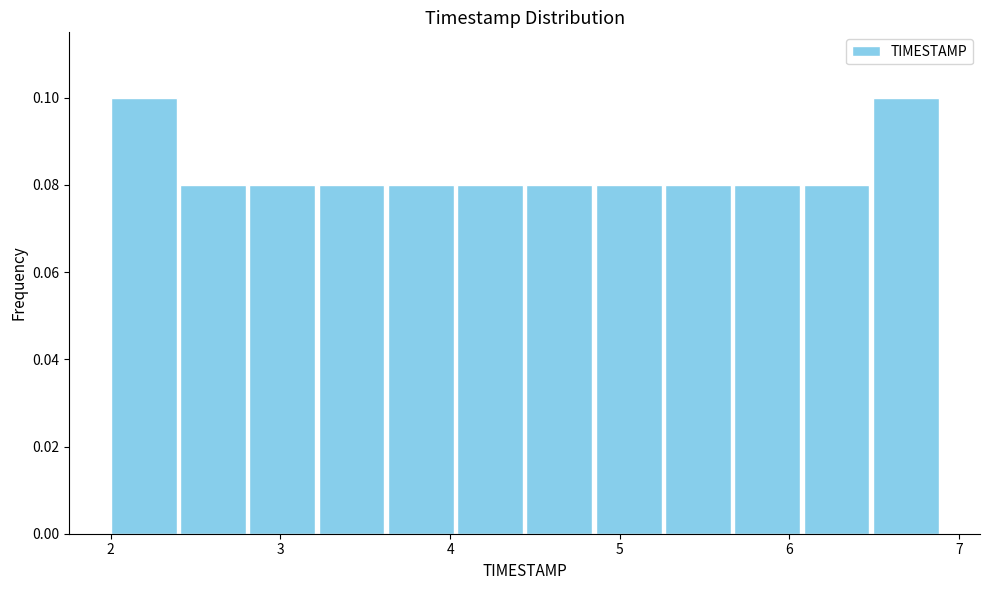

What is the height of the bar covering 5.3 to 5.7 on the x-axis? Neither the bar edges nor the heights are printed on the chart, so give them approximately, as read against the axes.

0.08